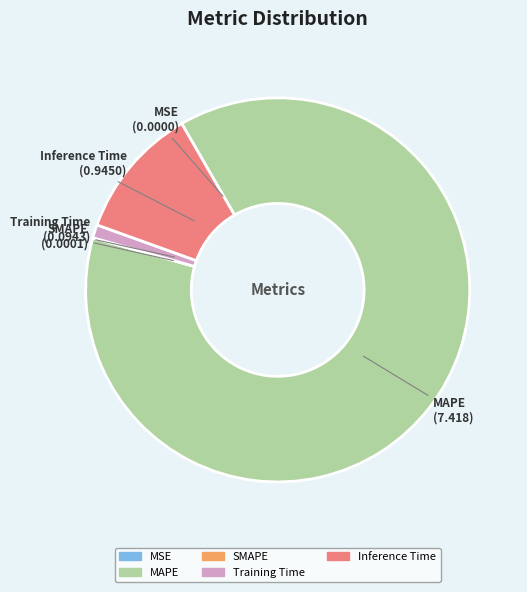

What is the majority slice?

MAPE